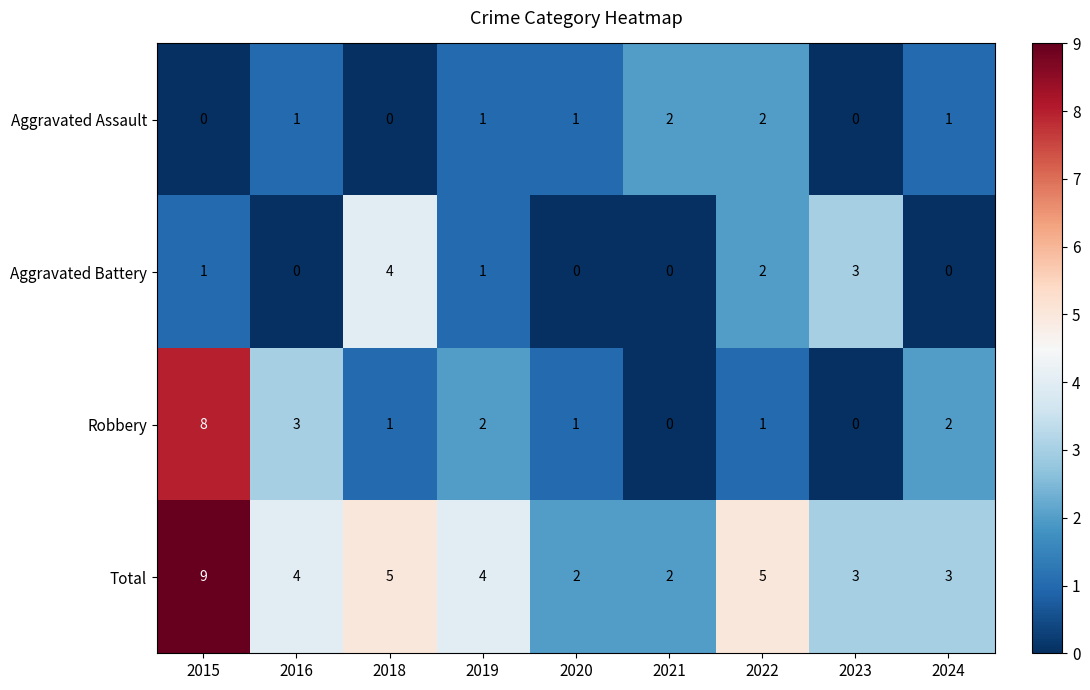

Which series has the largest total across all categories?

Total